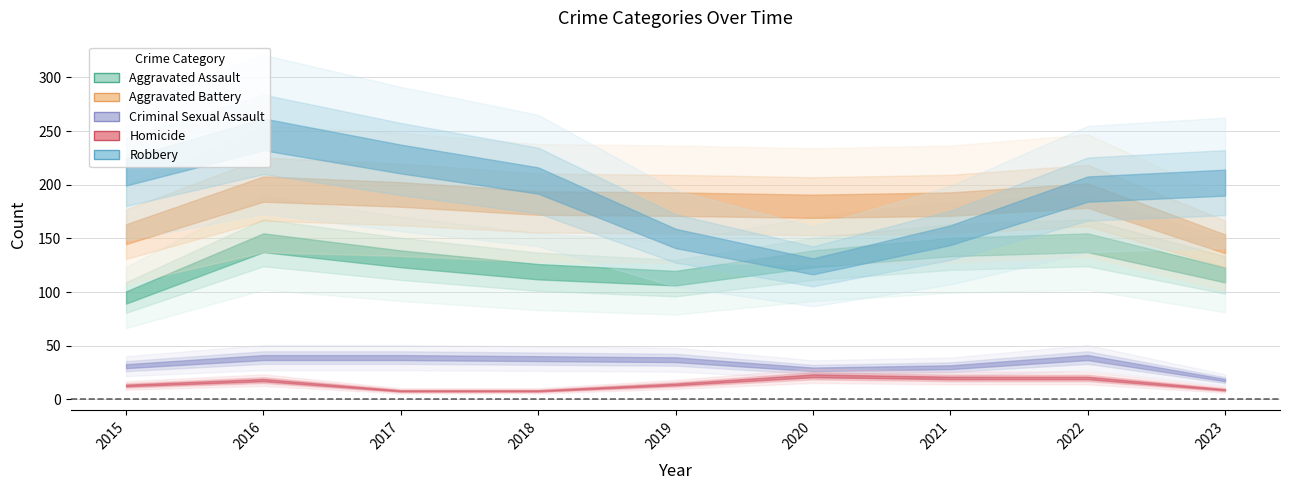

How many interior local valleys does the Aggravated Assault series have?

1